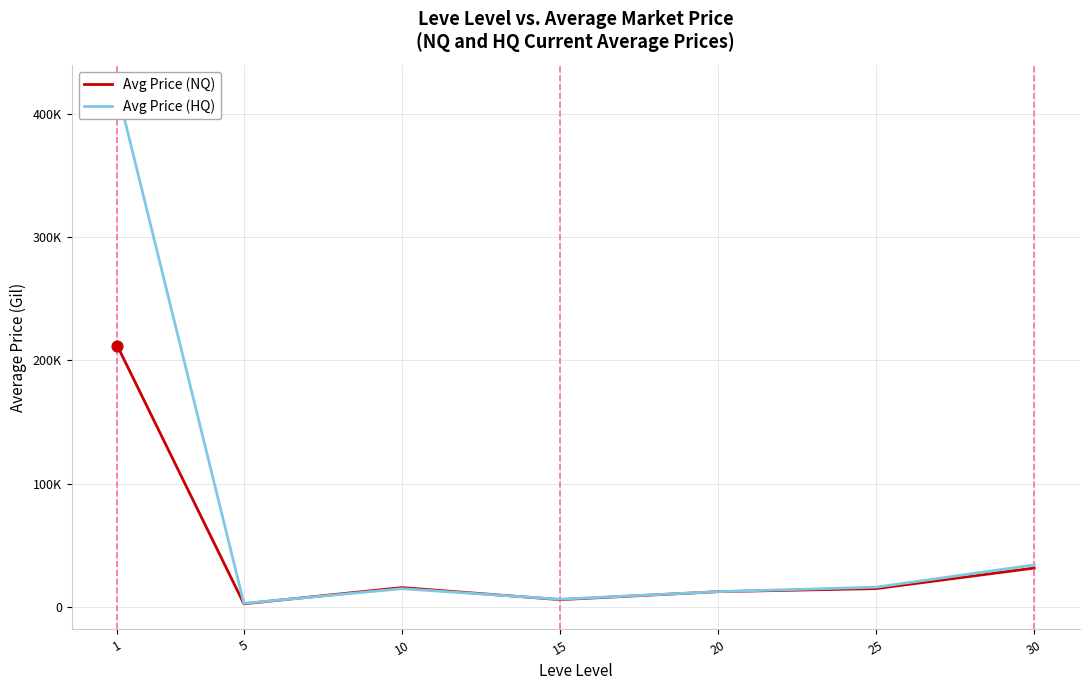

What is the total value across all series at 25?

30514.0